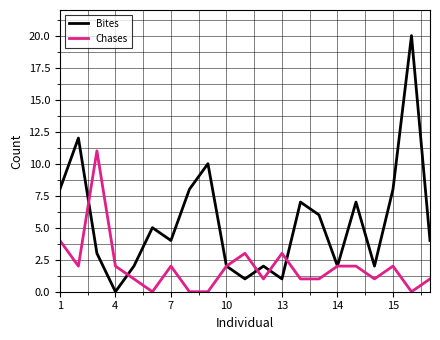

Rank the series by their average value, from highest to lowest.

Bites, Chases